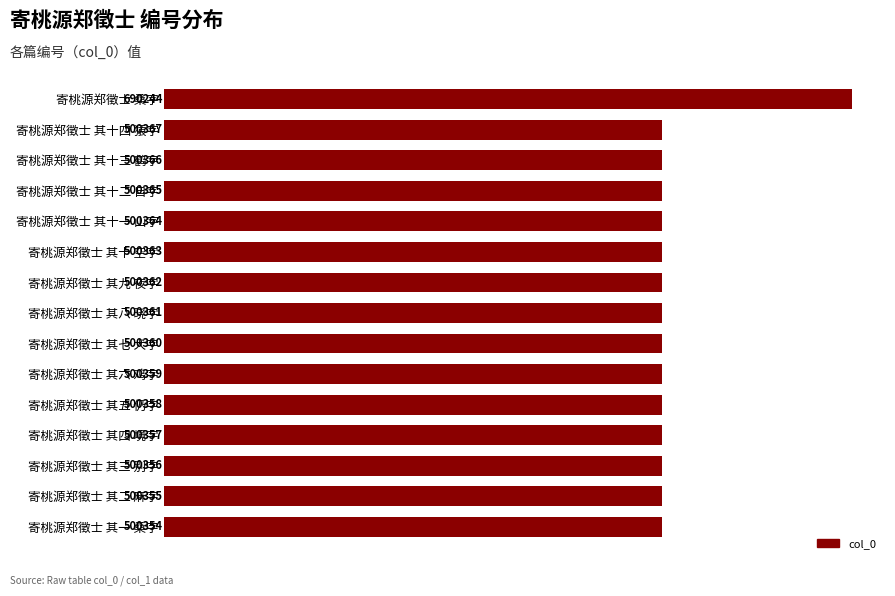

Is it true that the value at 寄桃源郑徵士 其二 麻字 is 500355?

True